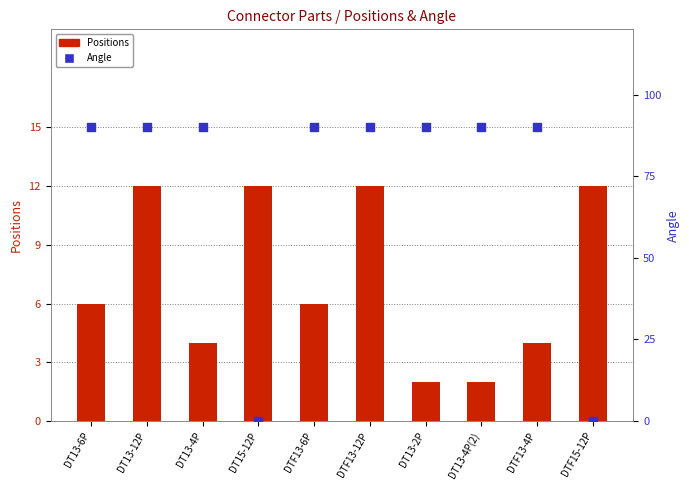

What are all the series names shown in the legend?

Positions, Angle